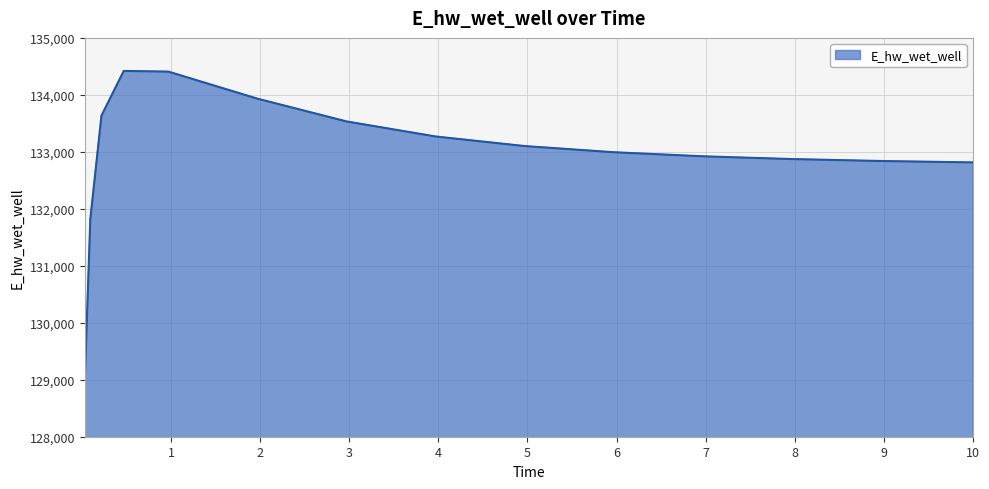

What is the difference between the maximum and minimum values?

5427.0